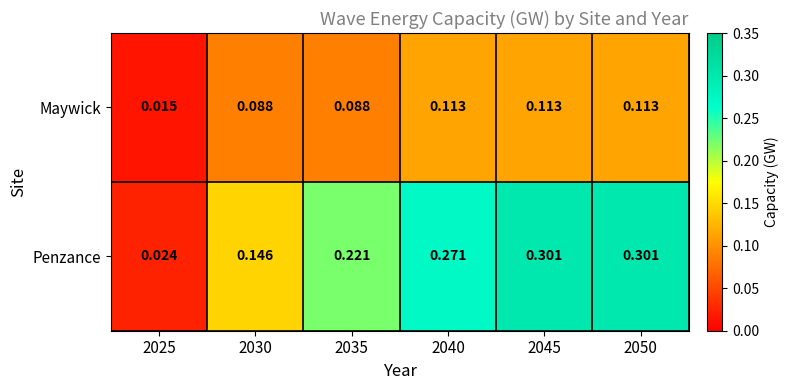

Which series has the widest spread of values?

Penzance